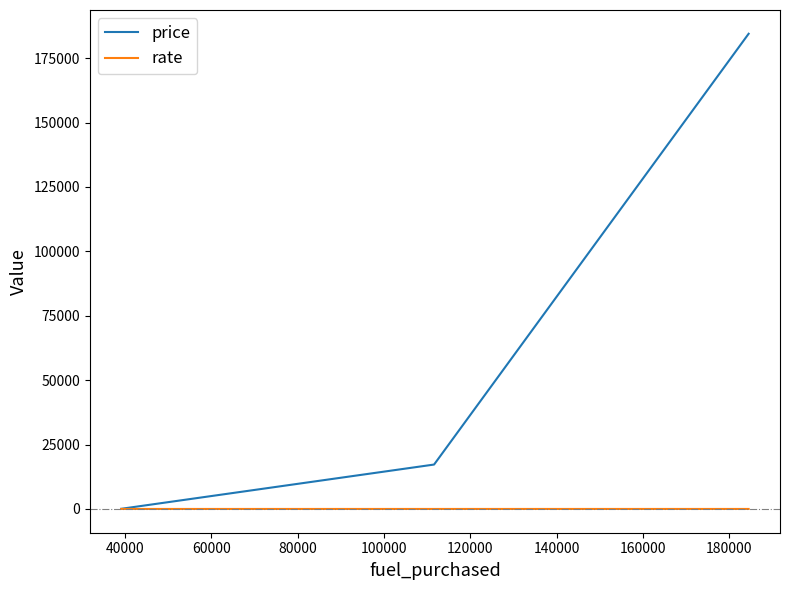

Which series has the largest total across all categories?

price